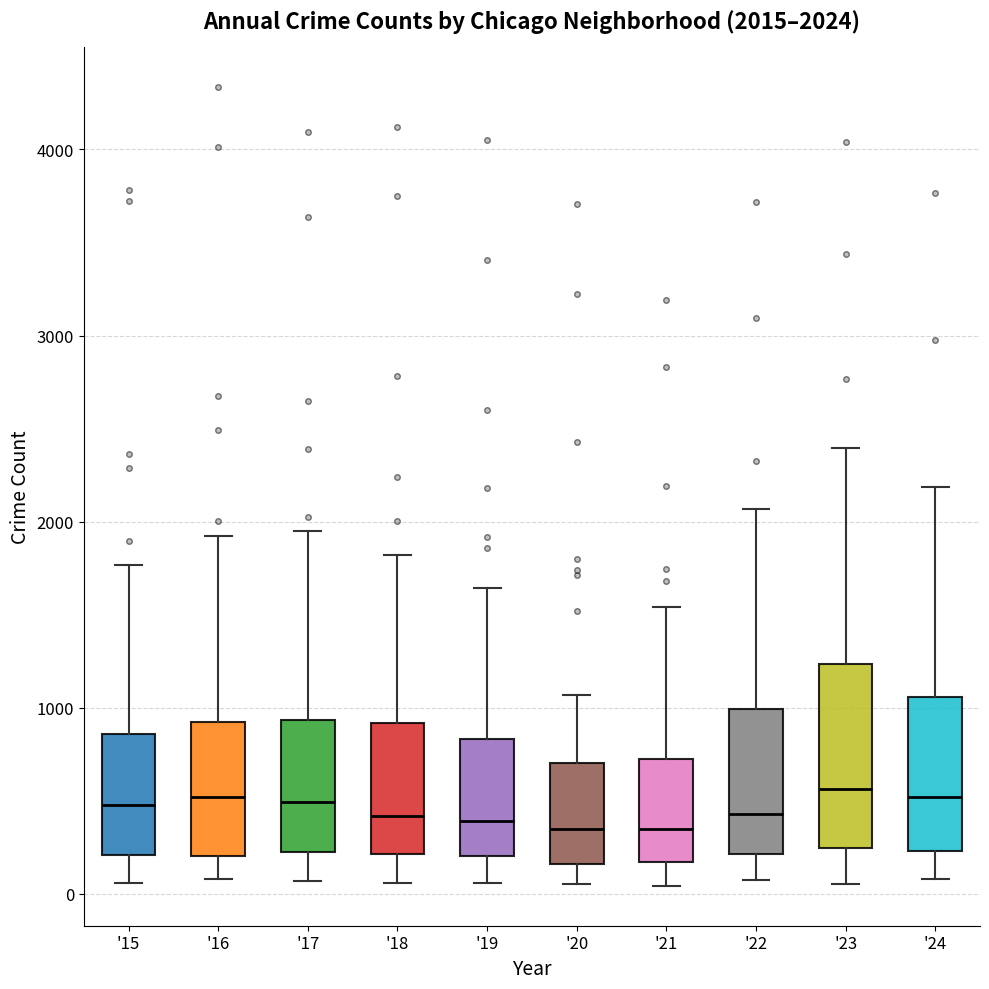

Comparing the boxes themselves (not the whiskers), which one is the tallest?

'23